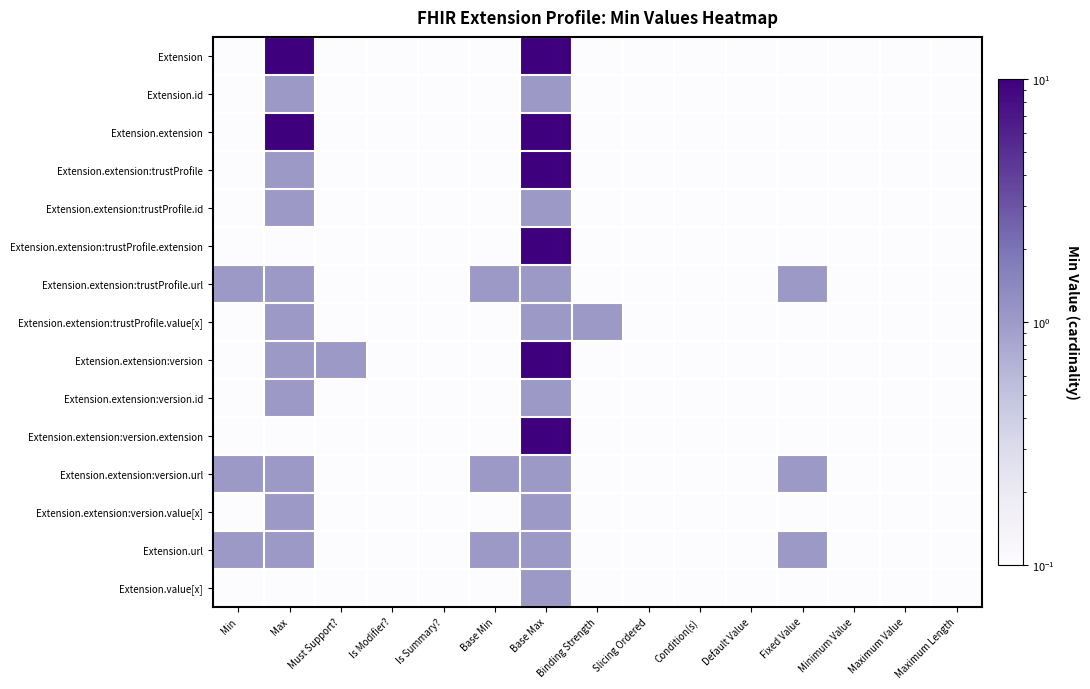

What is the total value across all series at Slicing Ordered?

1.5